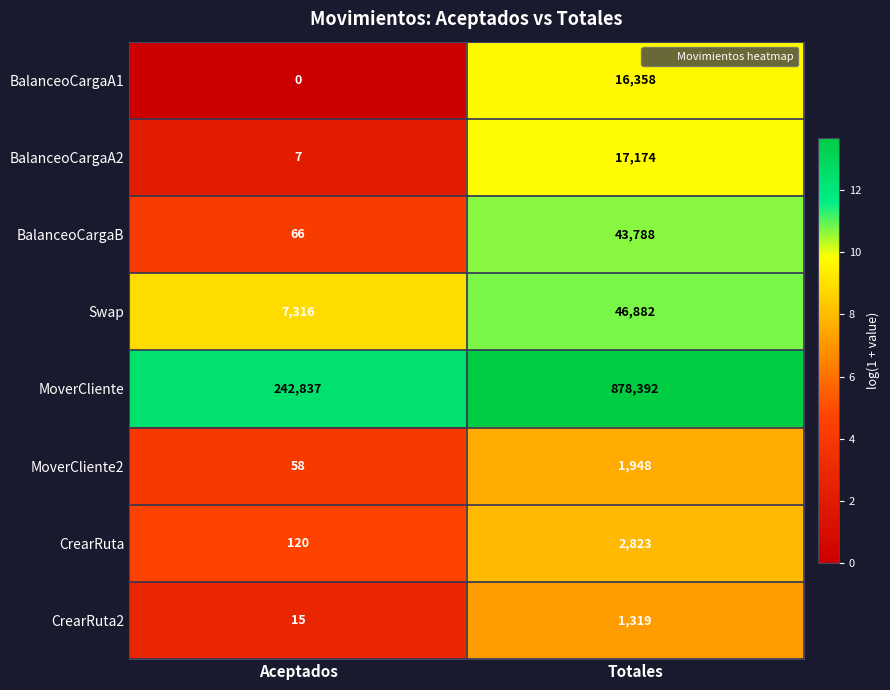

At Totales, list the series in order from smallest to largest.

CrearRuta2, MoverCliente2, CrearRuta, BalanceoCargaA1, BalanceoCargaA2, BalanceoCargaB, Swap, MoverCliente